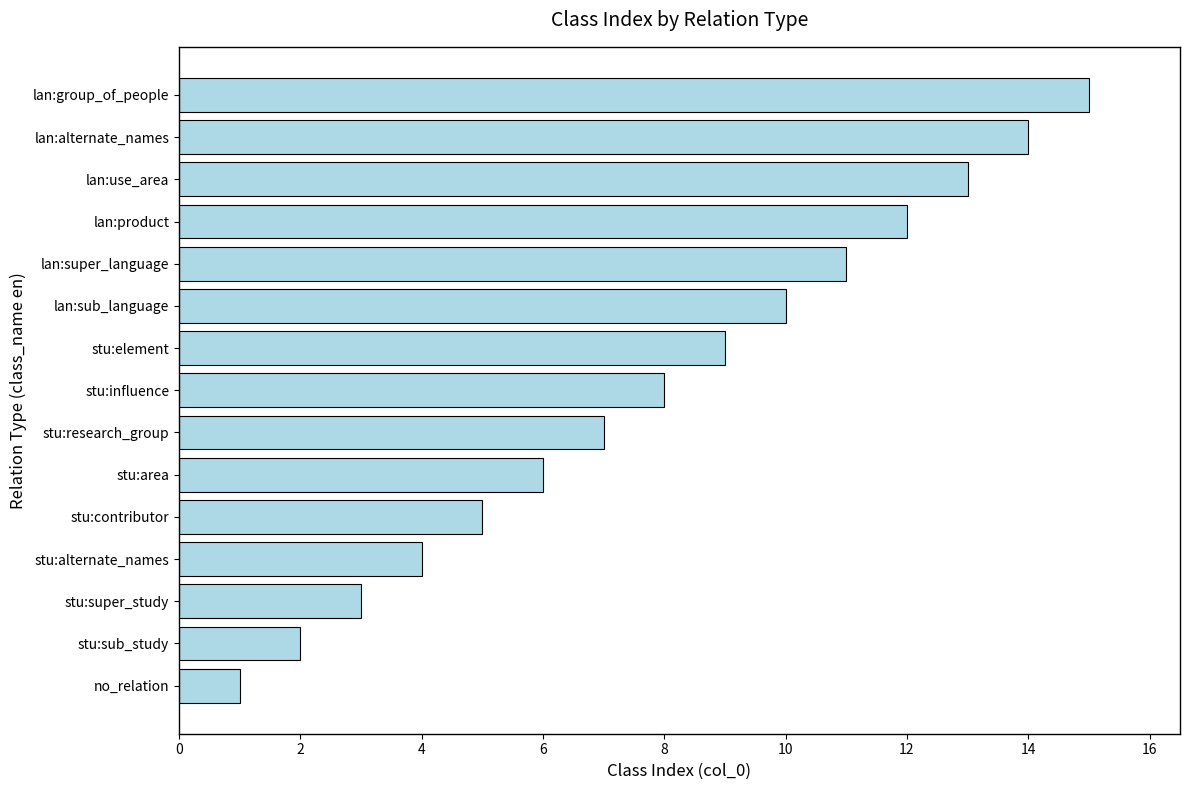

Rank the categories by value from lowest to highest.

no_relation, stu:sub_study, stu:super_study, stu:alternate_names, stu:contributor, stu:area, stu:research_group, stu:influence, stu:element, lan:sub_language, lan:super_language, lan:product, lan:use_area, lan:alternate_names, lan:group_of_people